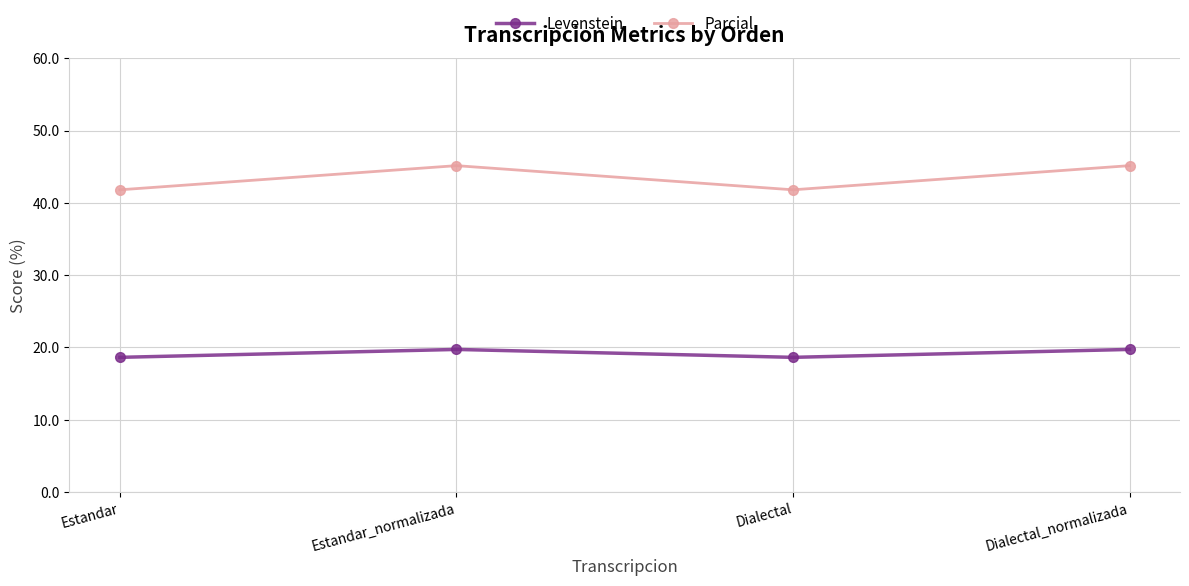

True or false: Parcial has more than 0 points higher than both neighbors.

True